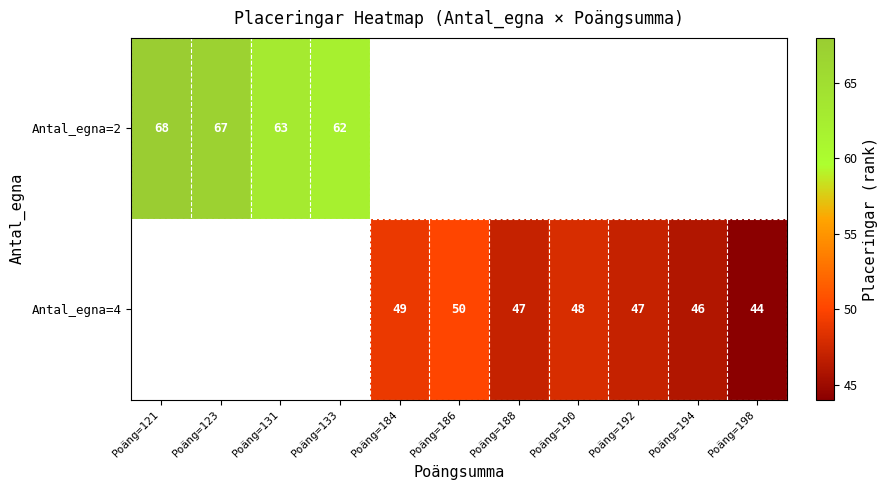

The Antal_egna=4 series shows 25 at Poäng=194. True or false?

False